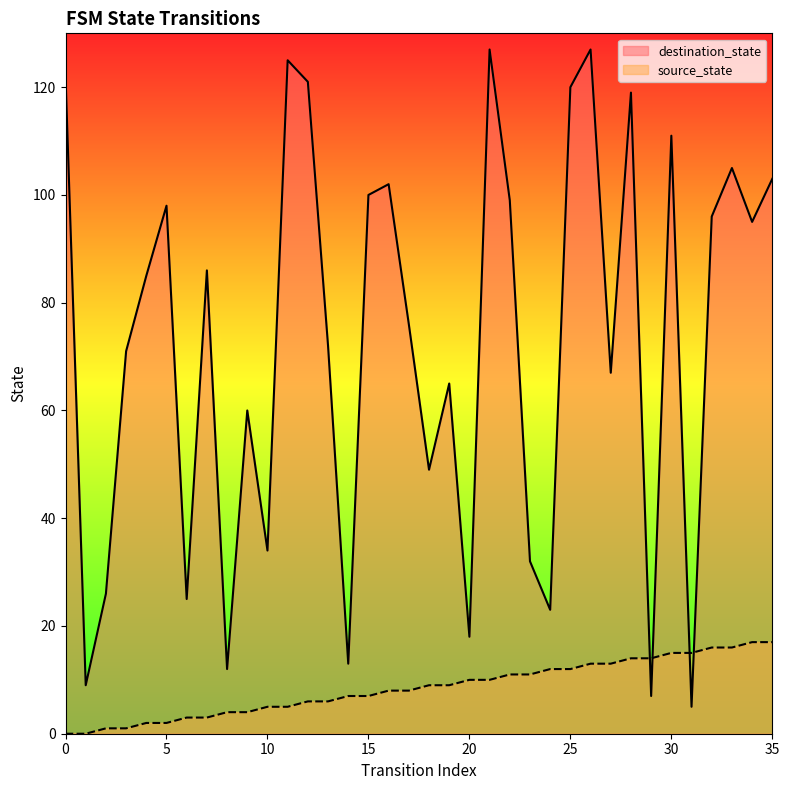

At 4, list the series in order from smallest to largest.

source_state, destination_state